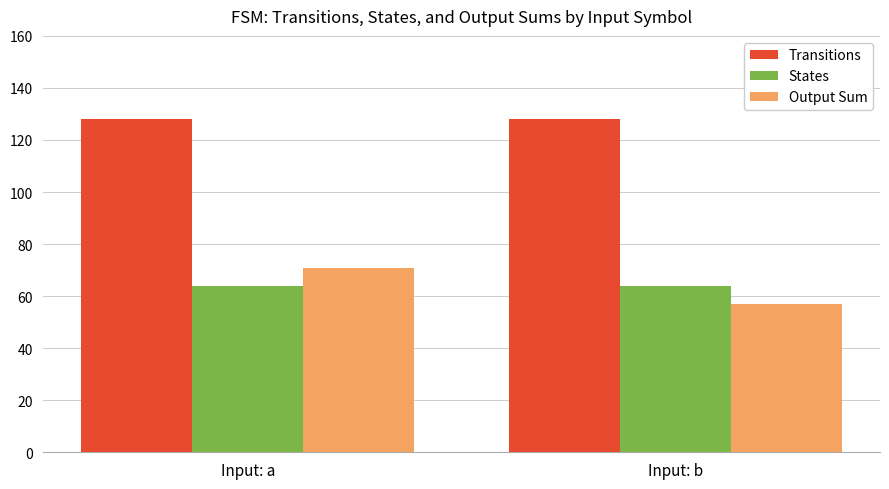

What is the smallest value displayed?

57